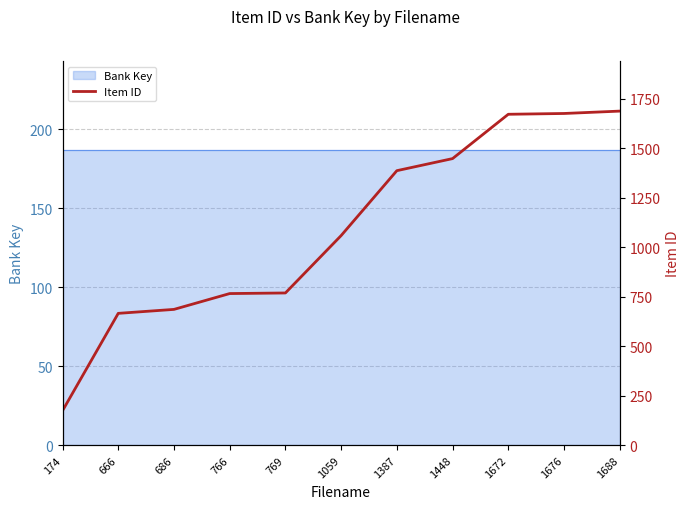

Reading left to right, what are all the values shown in this chart?

174=174	666=666	686=686	766=766	769=769	1059=1059	1387=1387	1448=1448	1672=1672	1676=1676	1688=1688